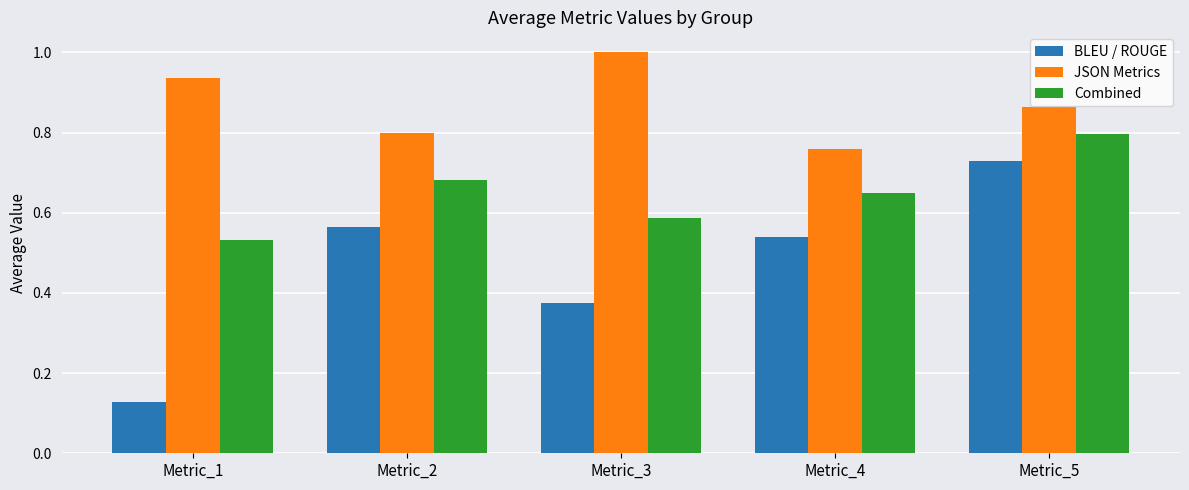

Rank the categories by Combined value from lowest to highest.

Metric_1, Metric_3, Metric_4, Metric_2, Metric_5